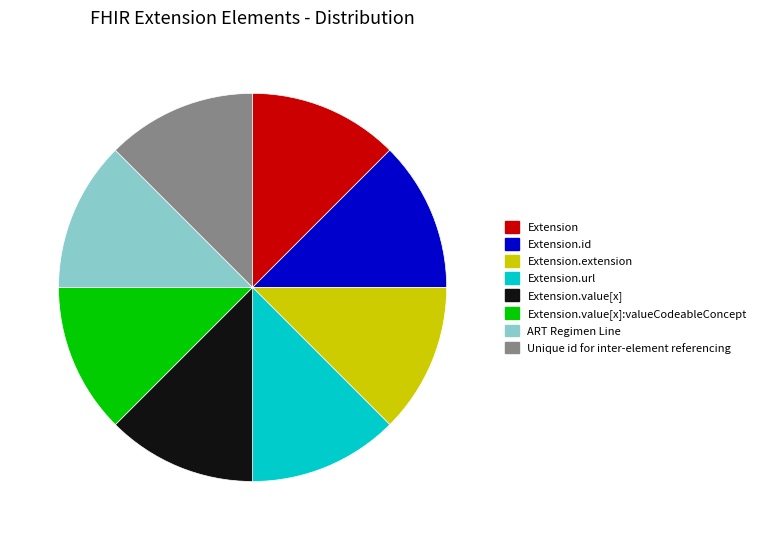

Is the sum of Extension.url and Extension.value[x] greater than half?

No